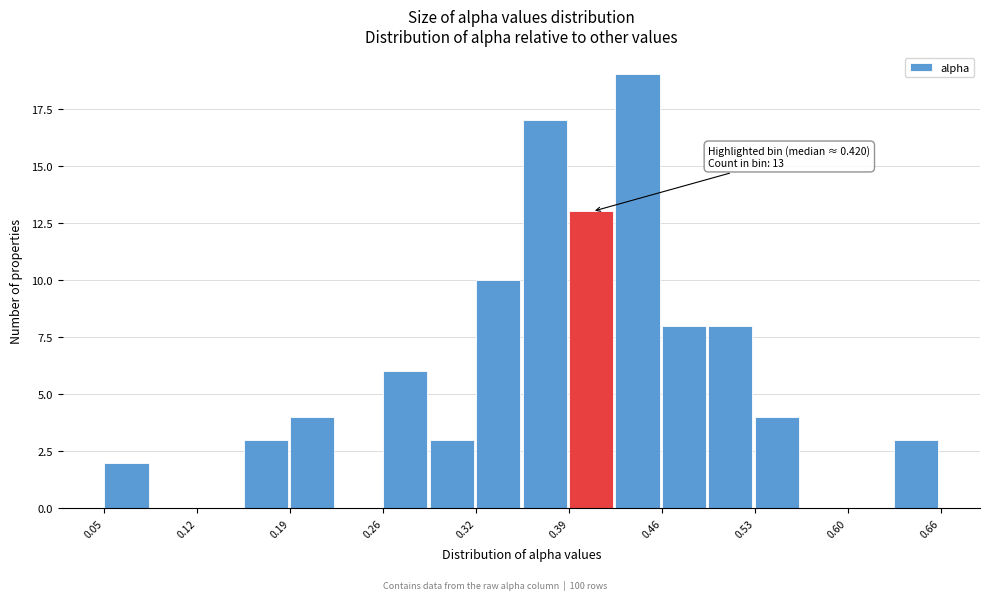

Read against the x-axis, roughly where is the centre of the tallest bar?

0.44